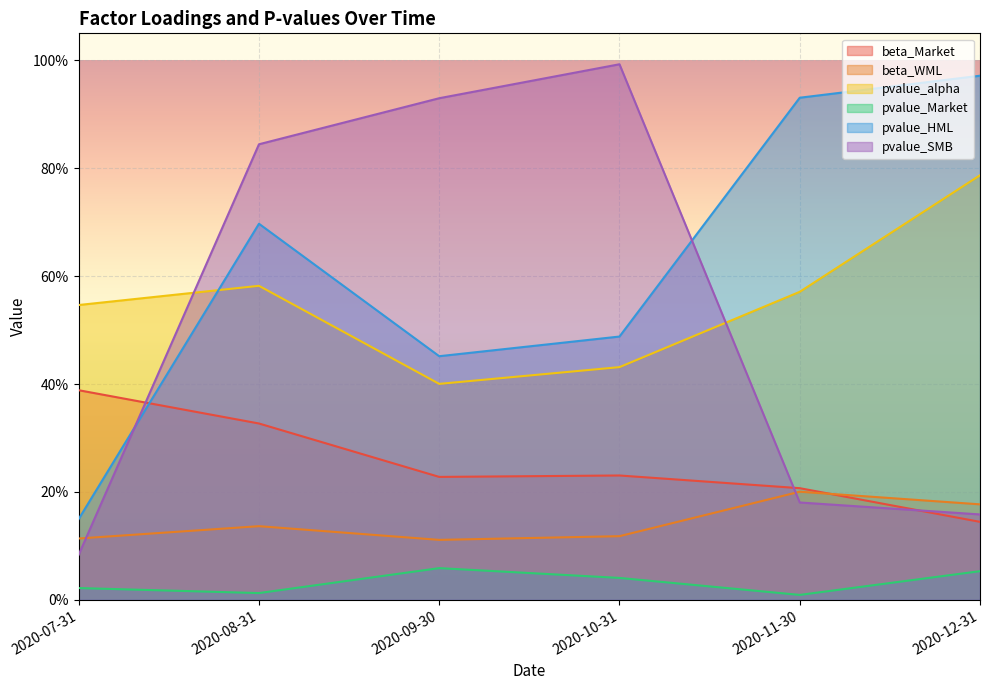

True or false: pvalue_Market and beta_Market cross at least once.

False